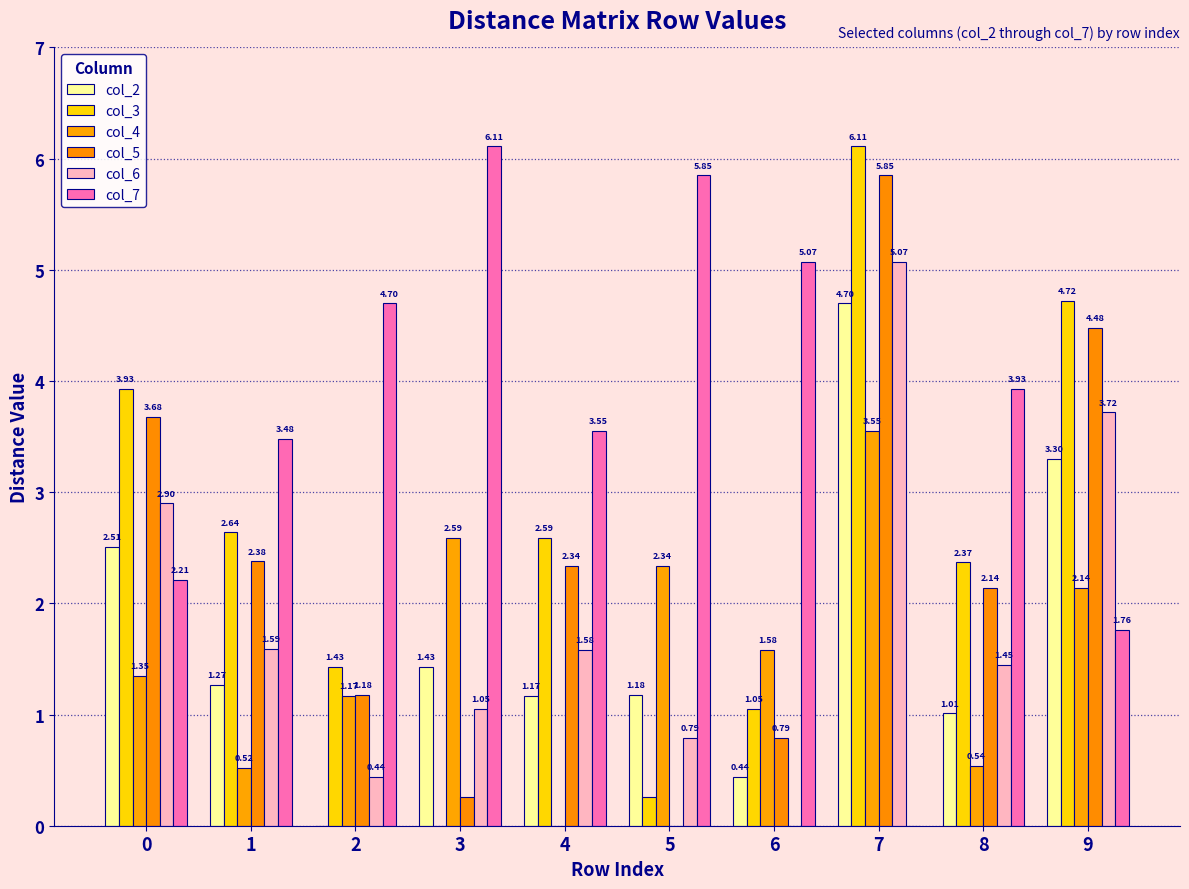

How many groups of bars are there?

10